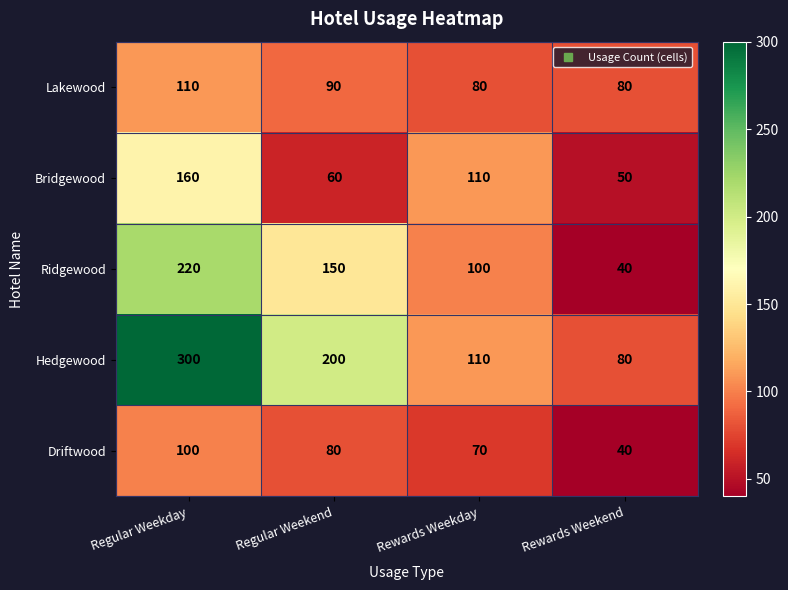

True or false: Bridgewood has a value of 165 at Rewards Weekday.

False